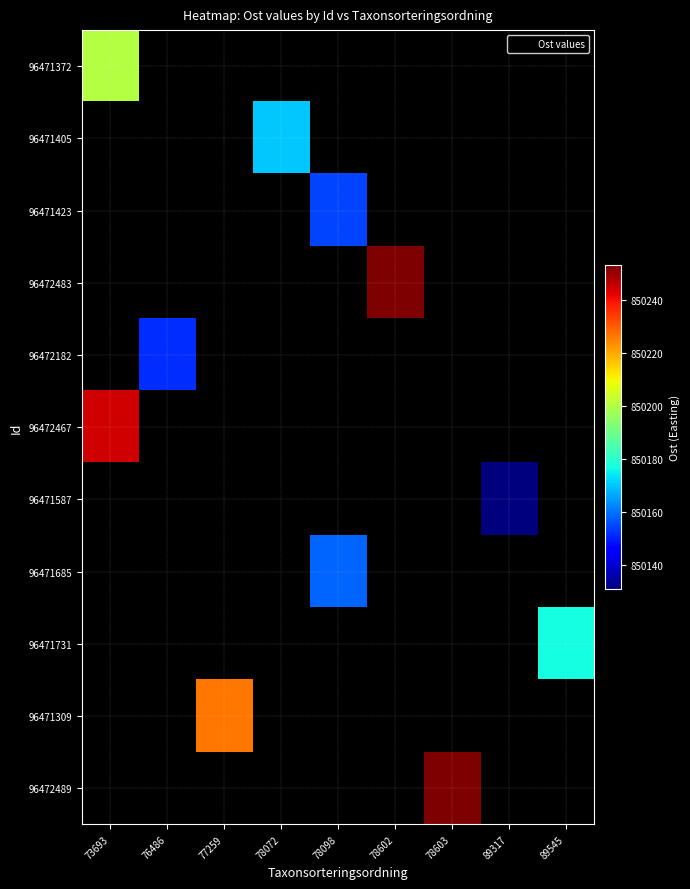

Which series has the largest range (max minus min)?

96471372